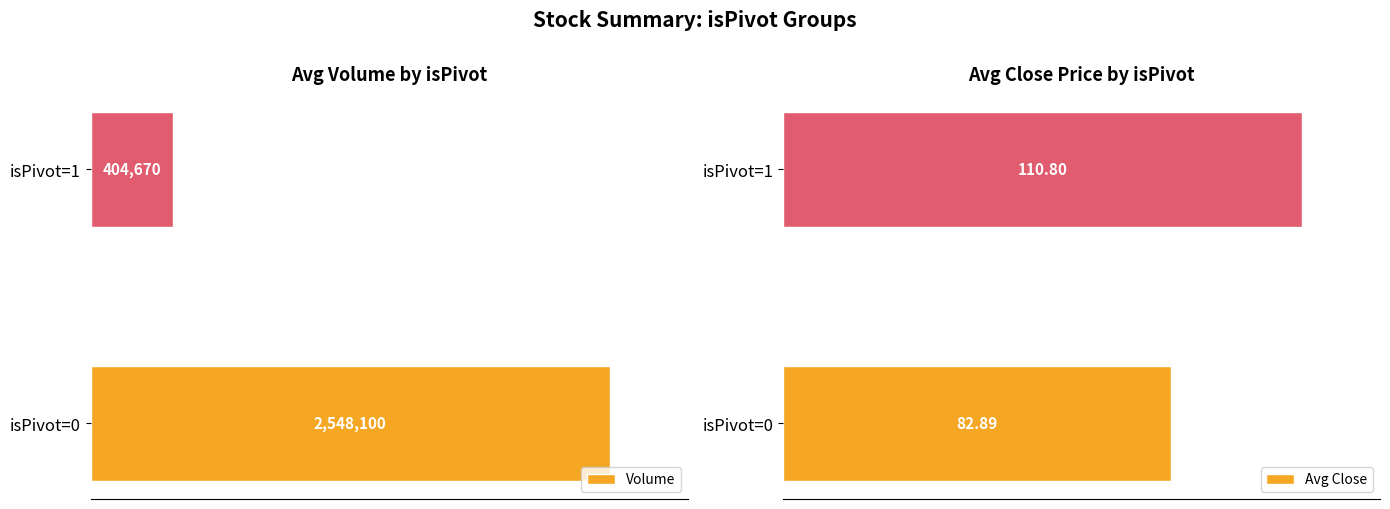

What is the value of the Volume bar at the 1st from the left?

2548100.0